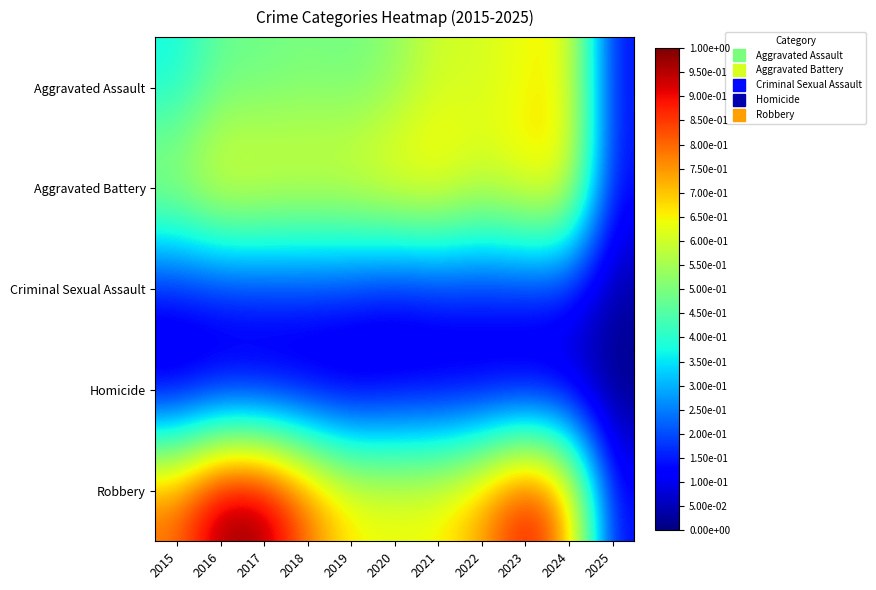

What is the difference between the highest and lowest values at 2021?

0.6